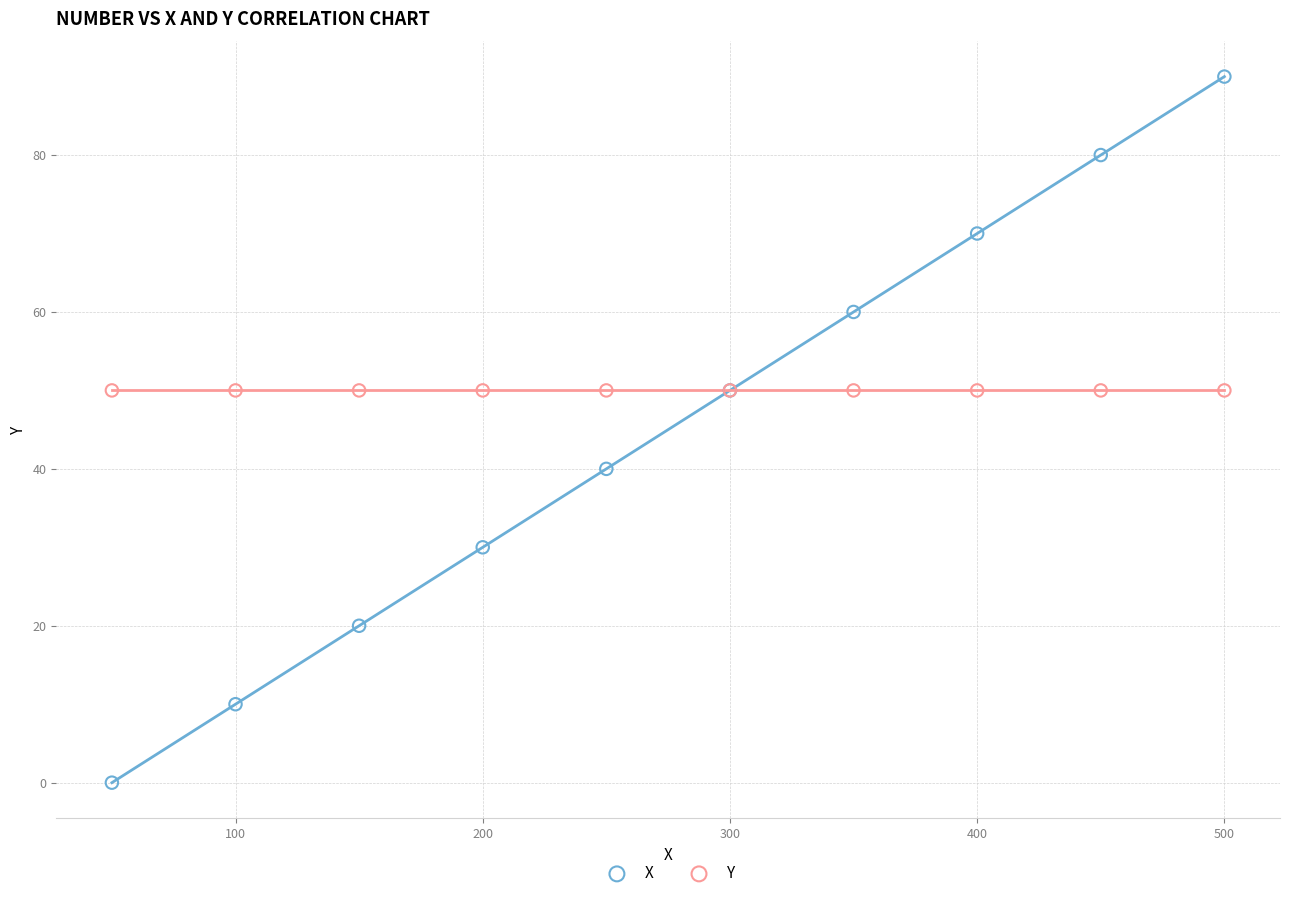

Which series contains the lowest Y value?

X